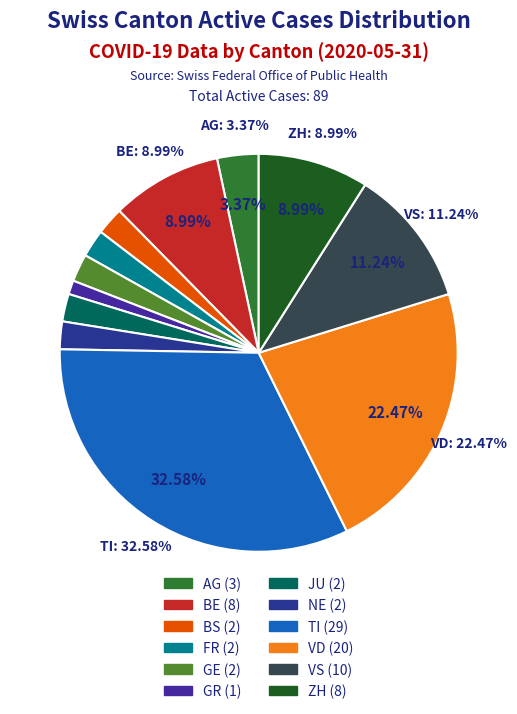

Count the number of slices in the pie.

12